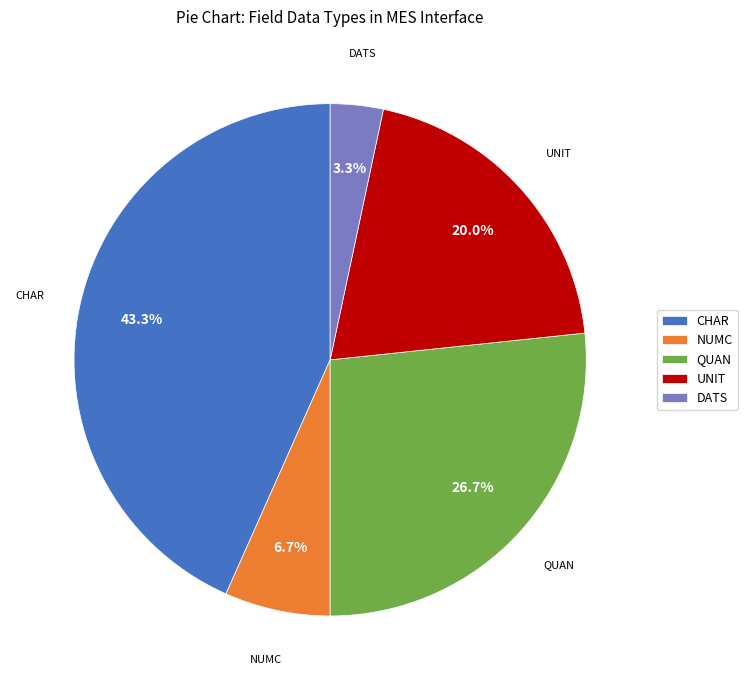

The CHAR slice represents 58% of the pie. True or false?

False